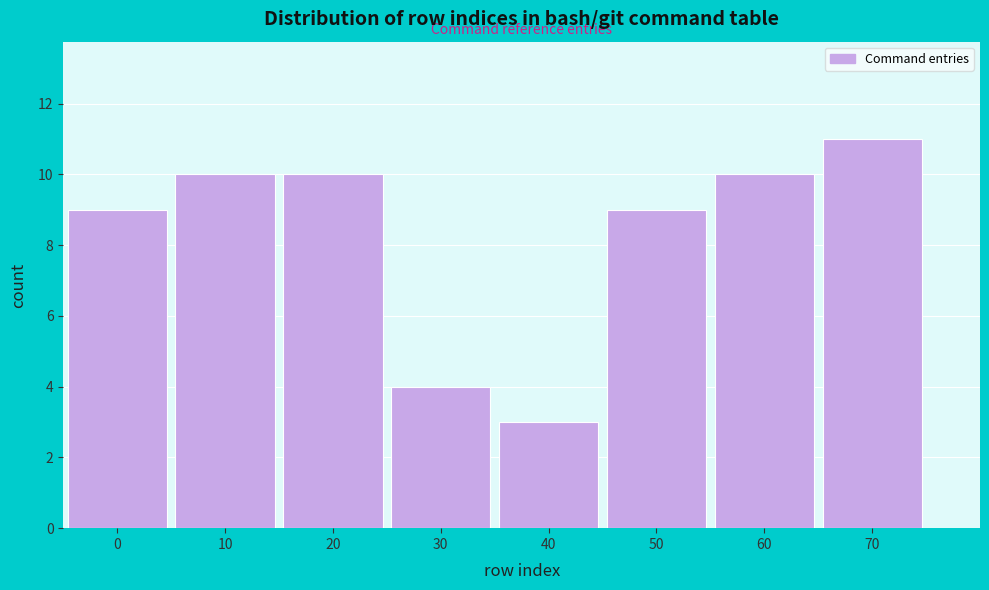

Reading left to right, extract all data points from this chart.

0=9	10=10	20=10	30=4	40=3	50=9	60=10	70=11